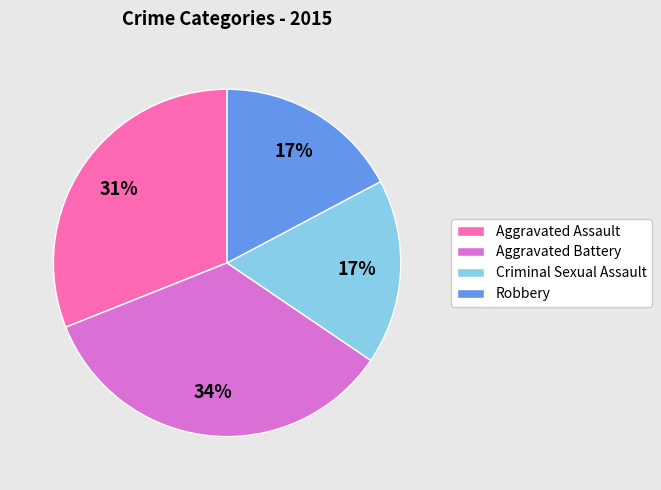

How many slices are in this pie chart?

4